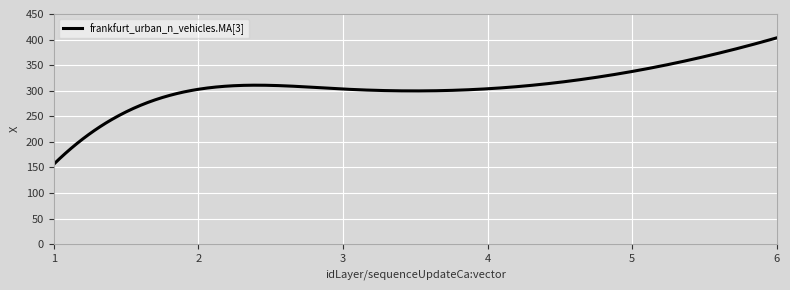

What is the smallest value displayed?

156.3